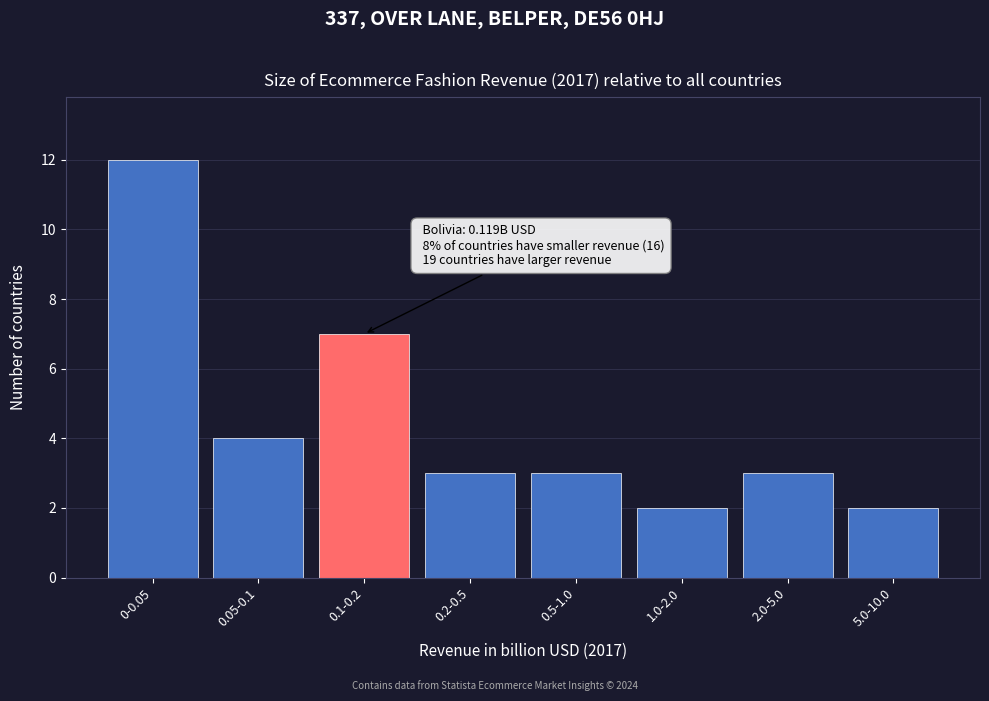

Reading right to left, extract all data points from this chart.

5.0-10.0=2	2.0-5.0=3	1.0-2.0=2	0.5-1.0=3	0.2-0.5=3	0.1-0.2=7	0.05-0.1=4	0-0.05=12